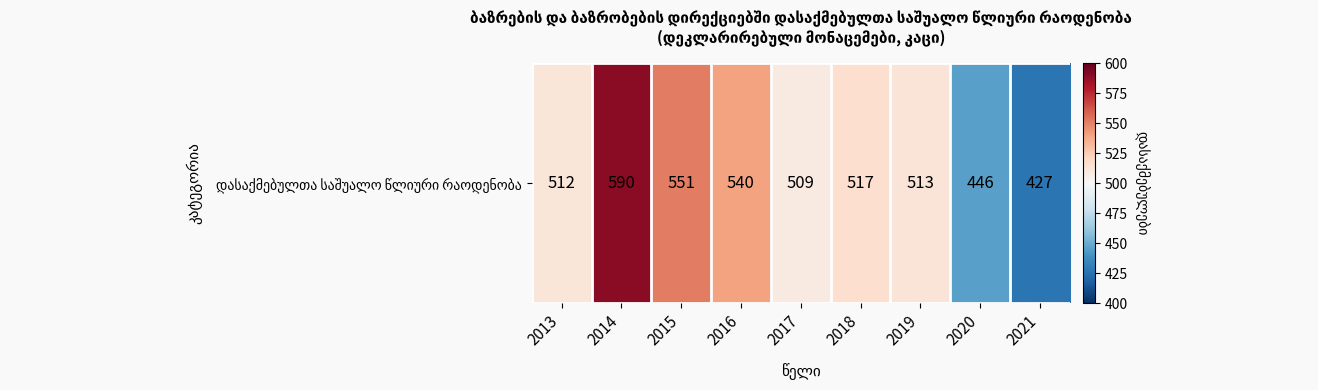

Rank the categories by value from highest to lowest.

2014, 2015, 2016, 2018, 2019, 2013, 2017, 2020, 2021